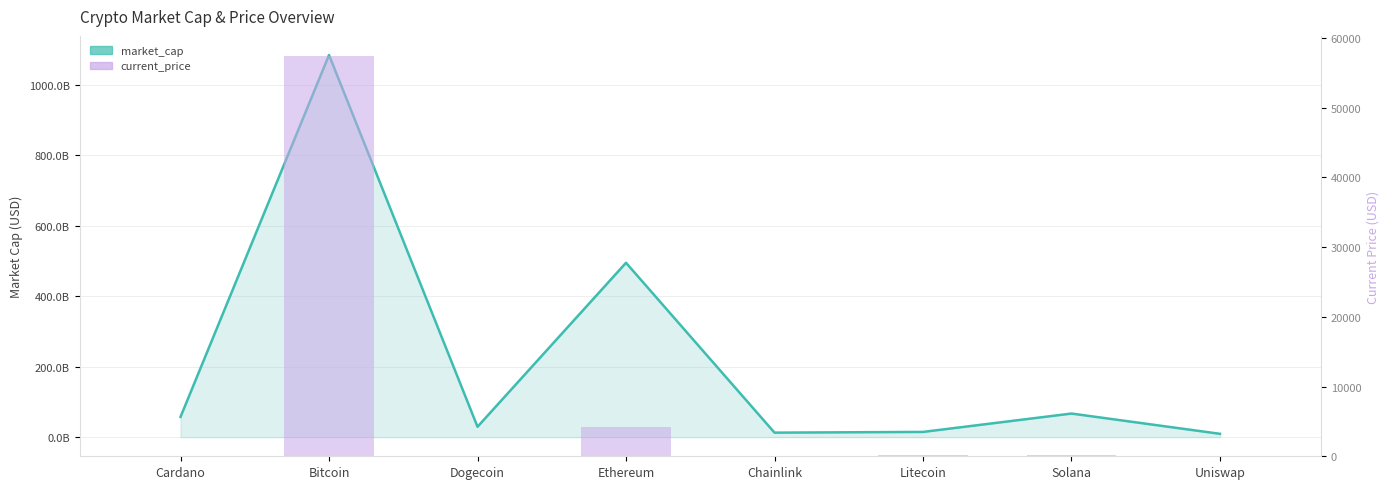

How many data points are above 215?

4